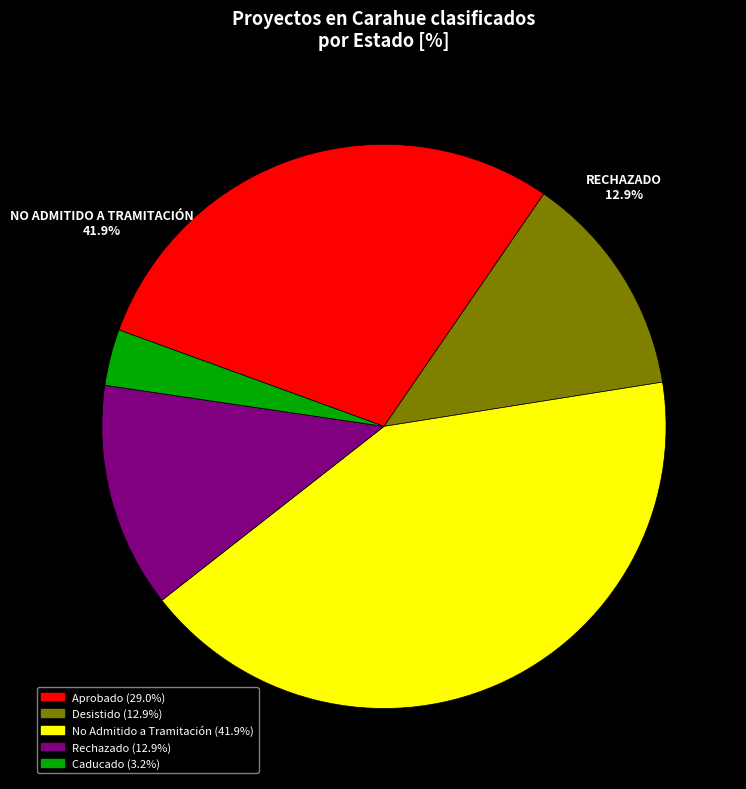

True or false: No Admitido a Tramitación accounts for 42% of the total.

True